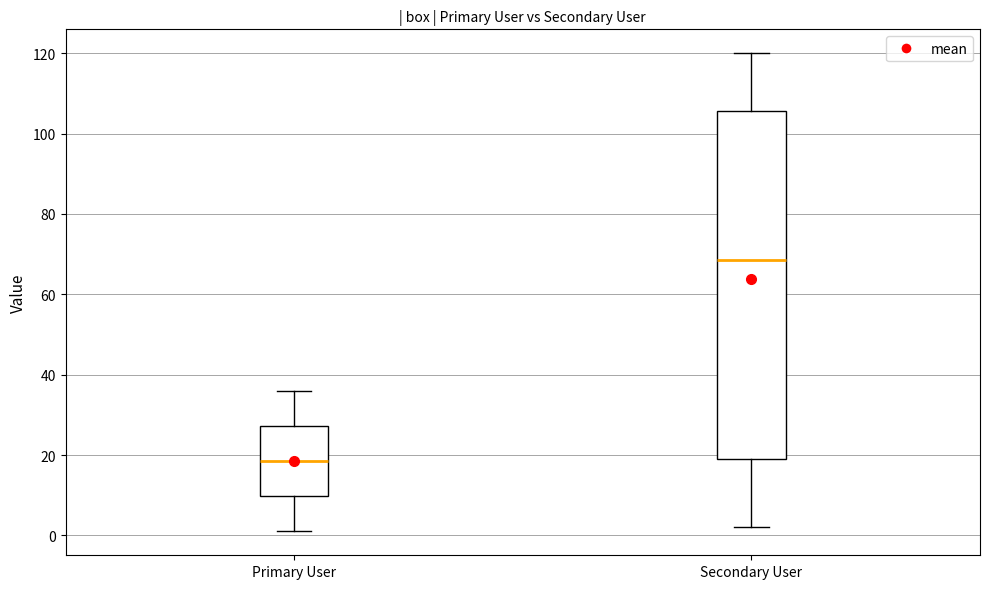

Which box is the tallest, from its lower edge to its upper edge?

Secondary User